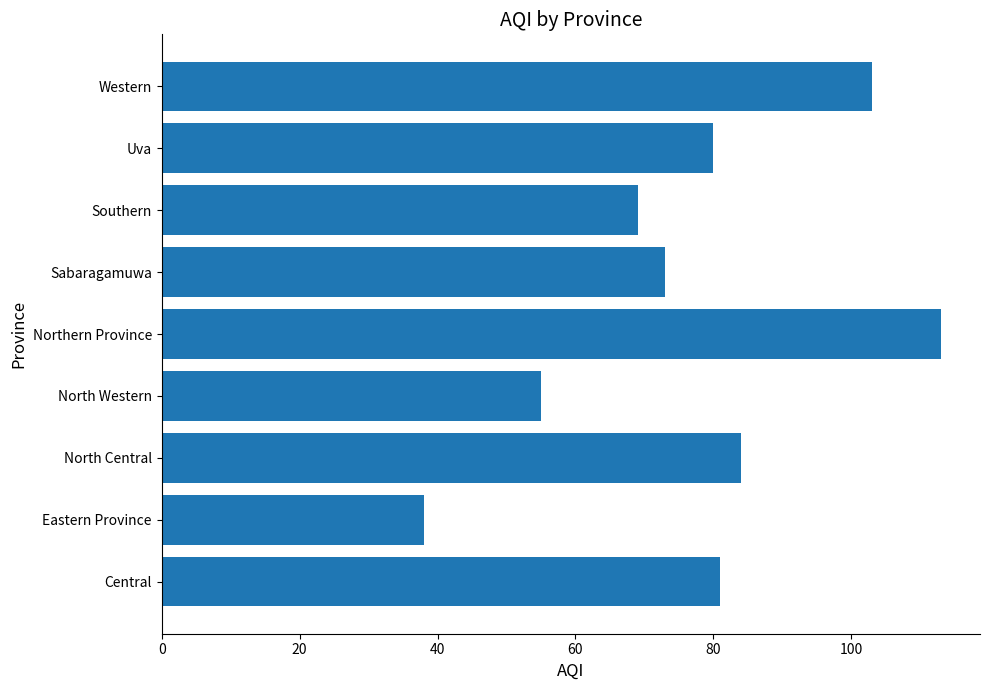

Approximately how many times larger is the value at Western compared to Central?

1.3